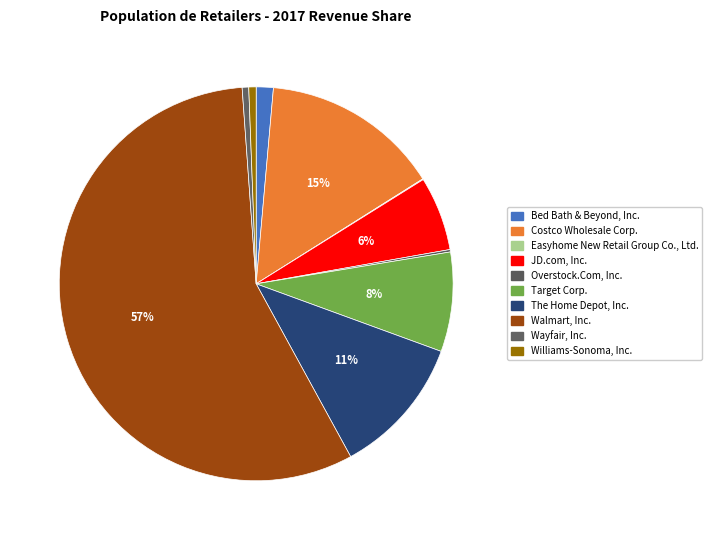

True or false: JD.com, Inc. accounts for 6% of the total.

True